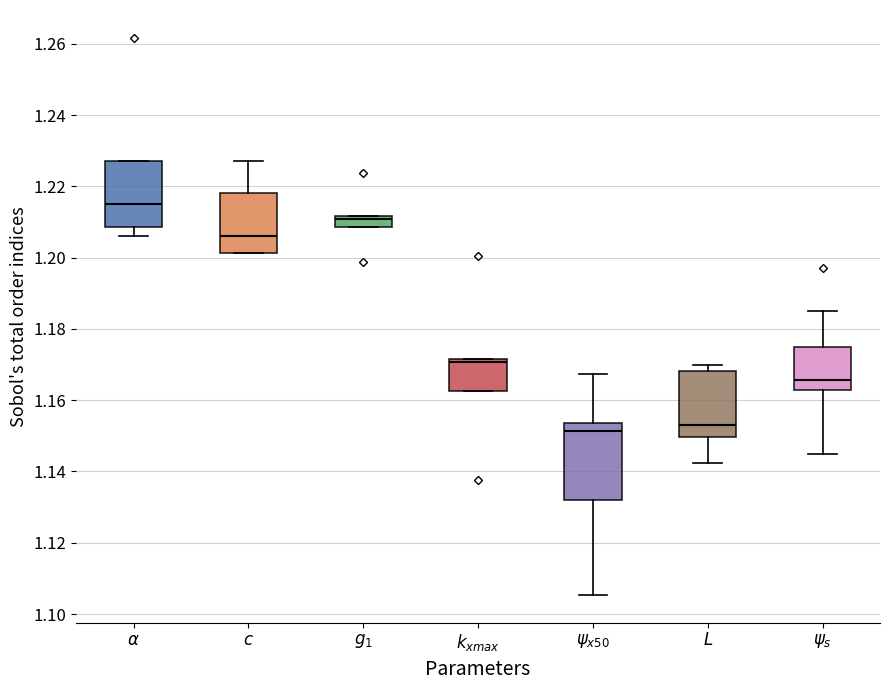

Where does the upper whisker of the box for $c$ end on the y-axis? The values are not printed on the chart, so give them approximately, as read against the axis.

1.228